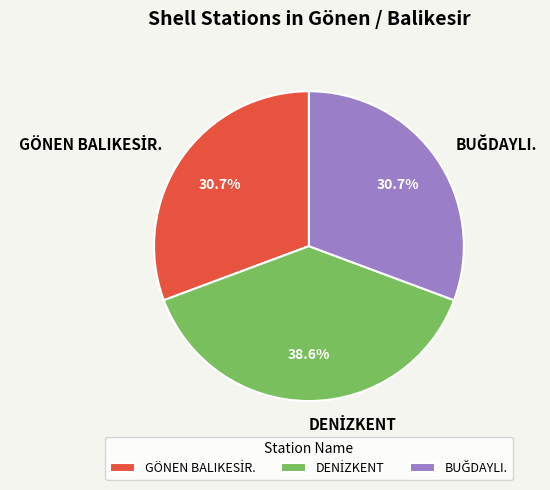

Is there any slice that represents more than half of the pie?

No